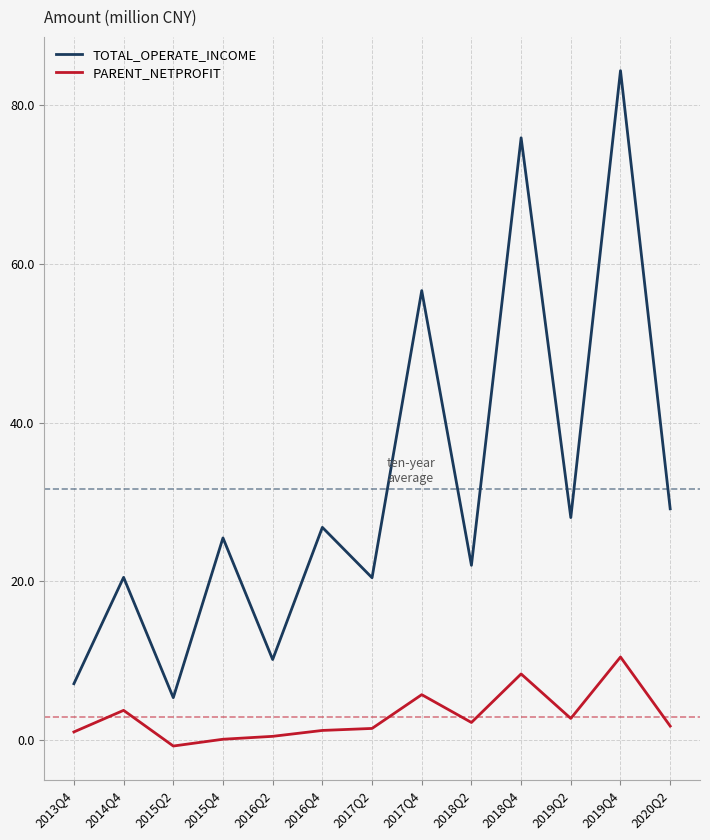

How many lines are shown in the chart?

2